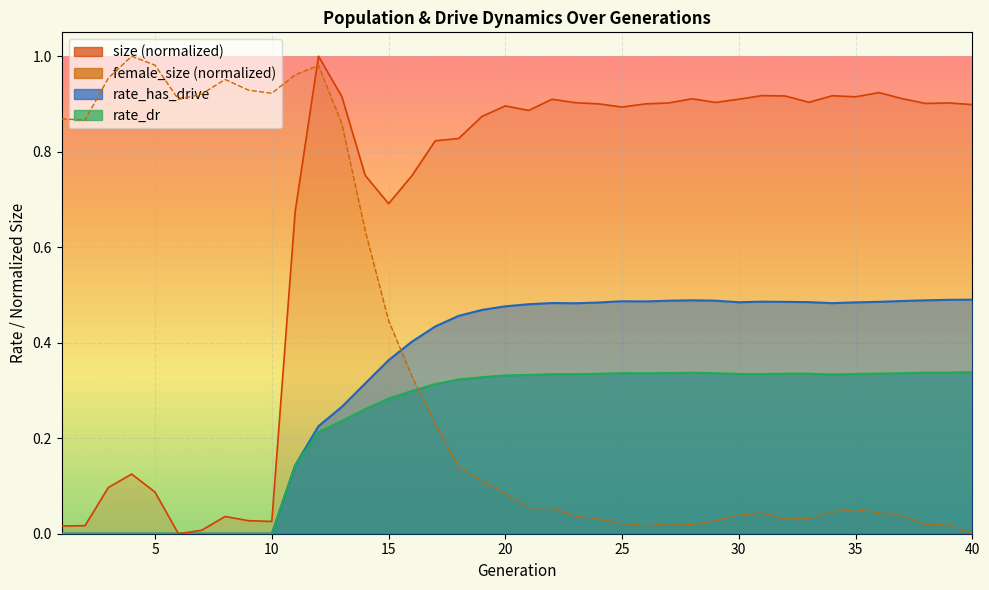

Between 38 and 27, which is larger?

27